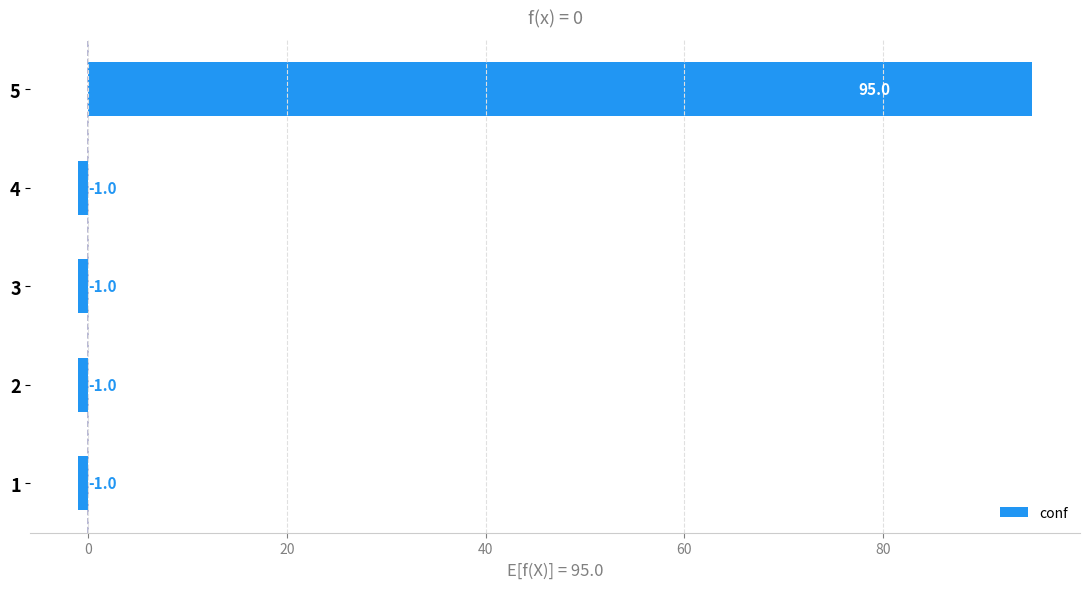

What is the sum of all values?

91